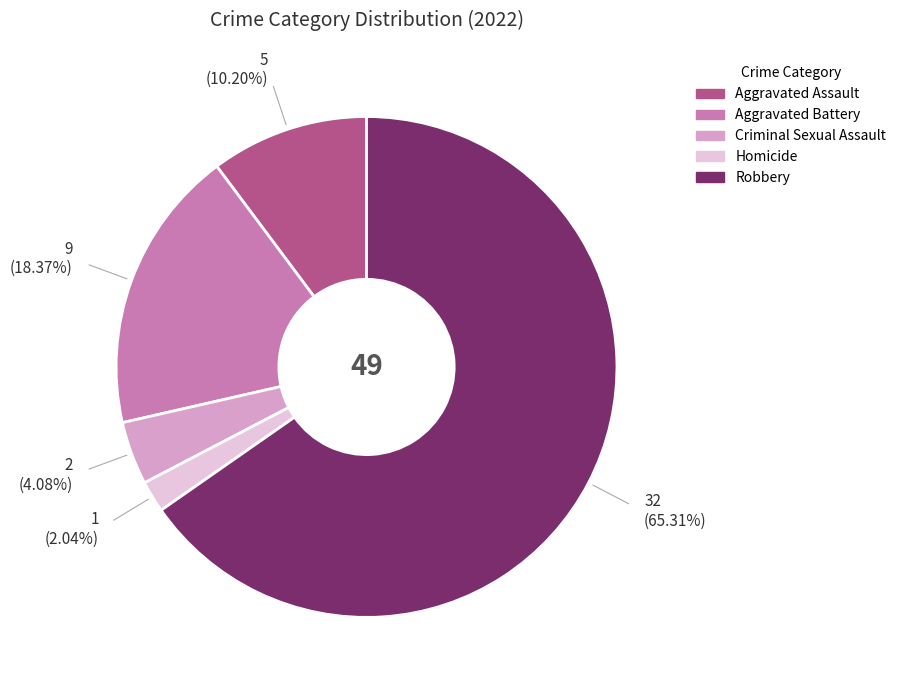

The Criminal Sexual Assault slice represents 16% of the pie. True or false?

False